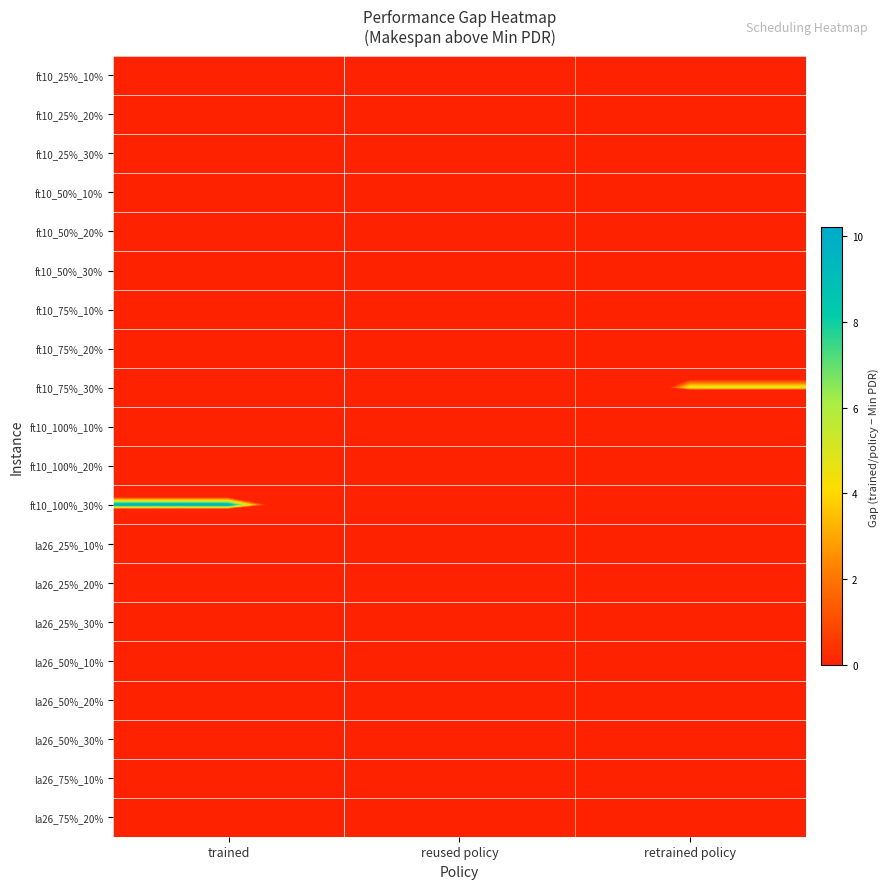

Between retrained policy and reused policy, which is larger?

retrained policy